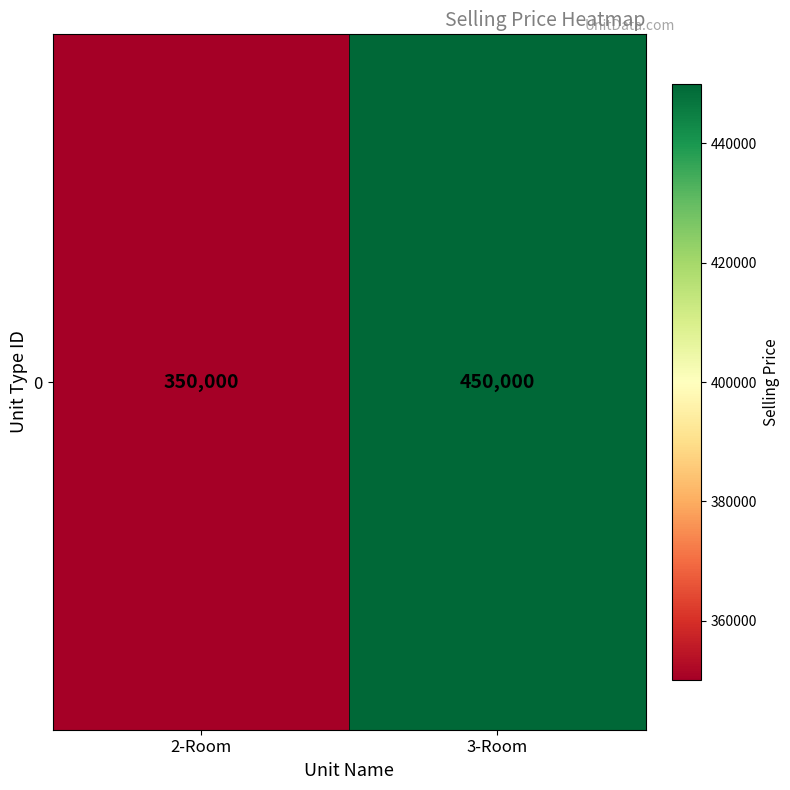

What is the change in value from 2-Room to 3-Room?

+100000